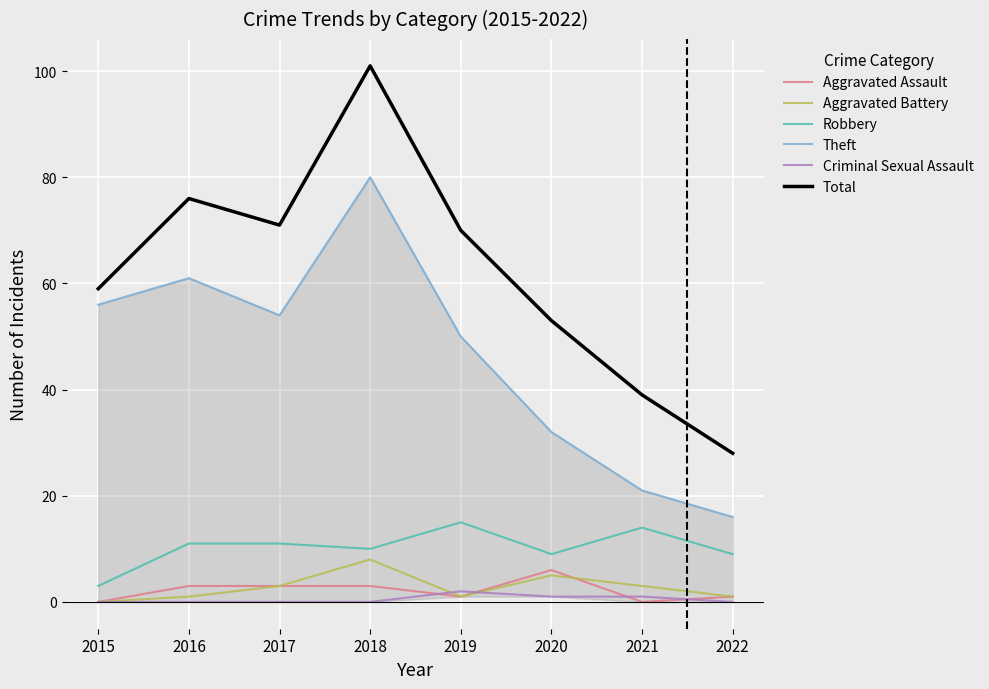

At which category is the sum across all series the highest?

2018